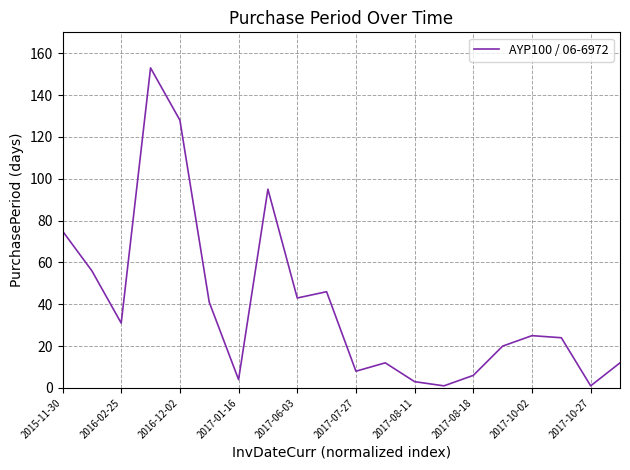

What is the difference between the maximum and minimum values?

152